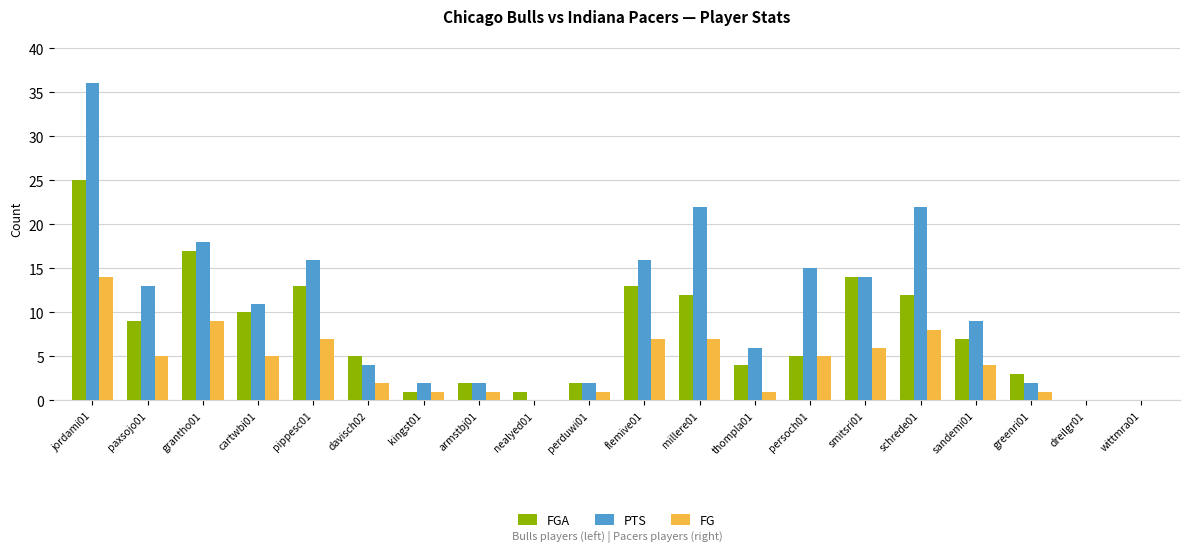

Is it true that FG equals 5 at cartwbi01?

True